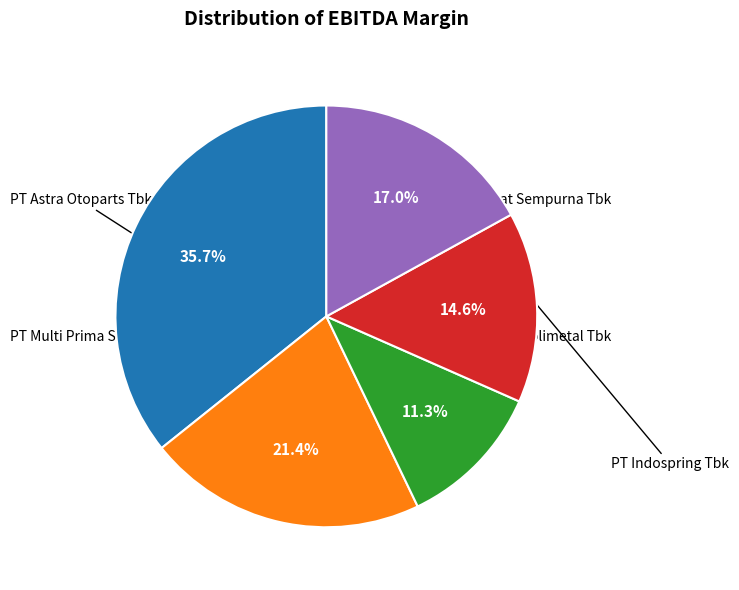

Is there a majority slice in this chart?

No